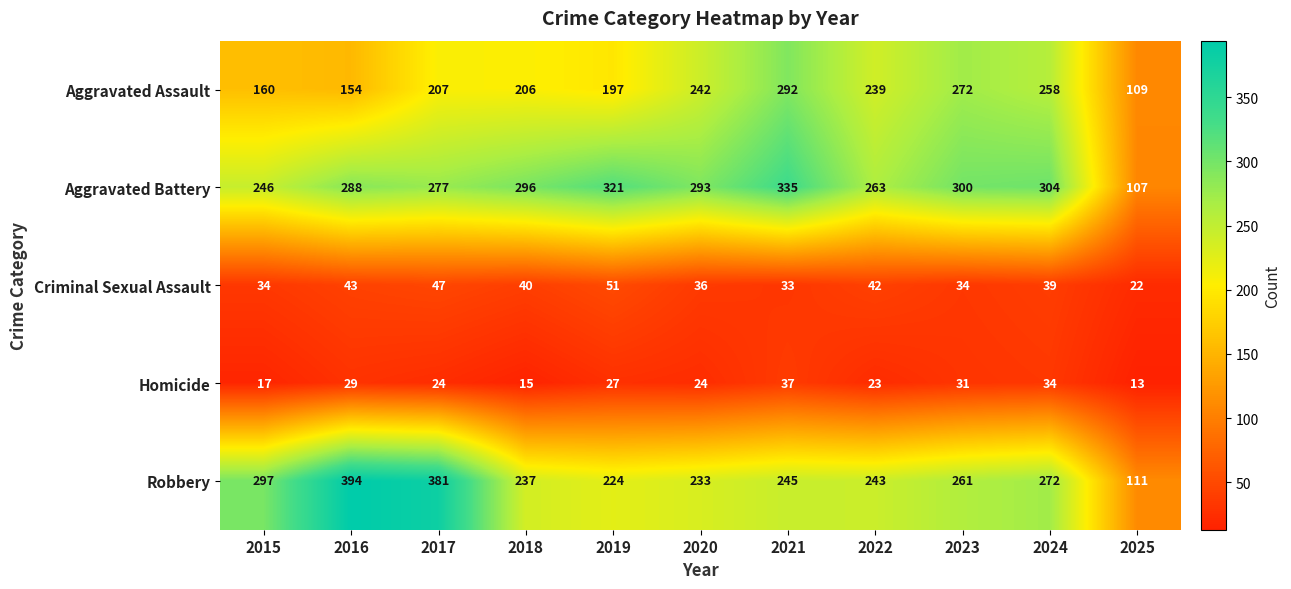

What is the difference between the Aggravated Battery values at 2017 and 2021?

58